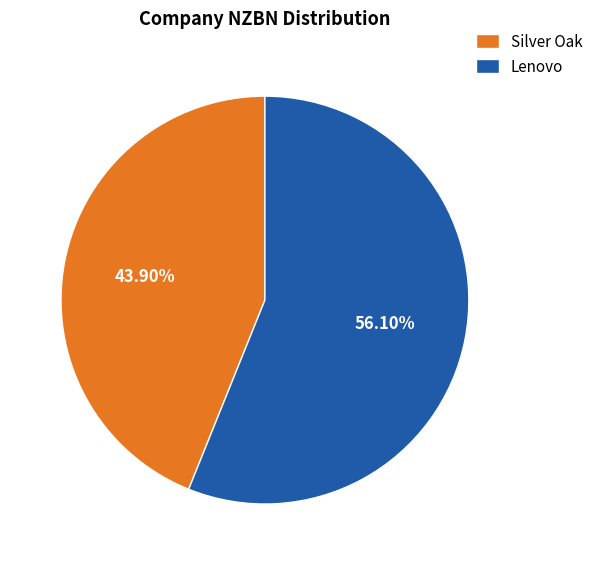

Between Silver Oak and Lenovo, which is larger?

Lenovo